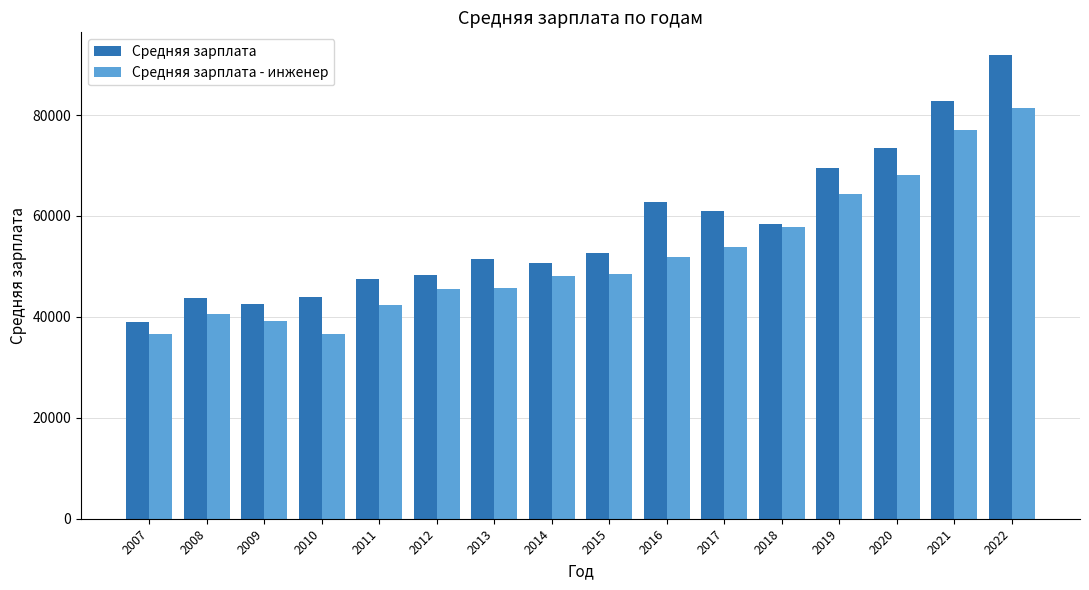

Which series has the largest total across all categories?

Средняя зарплата